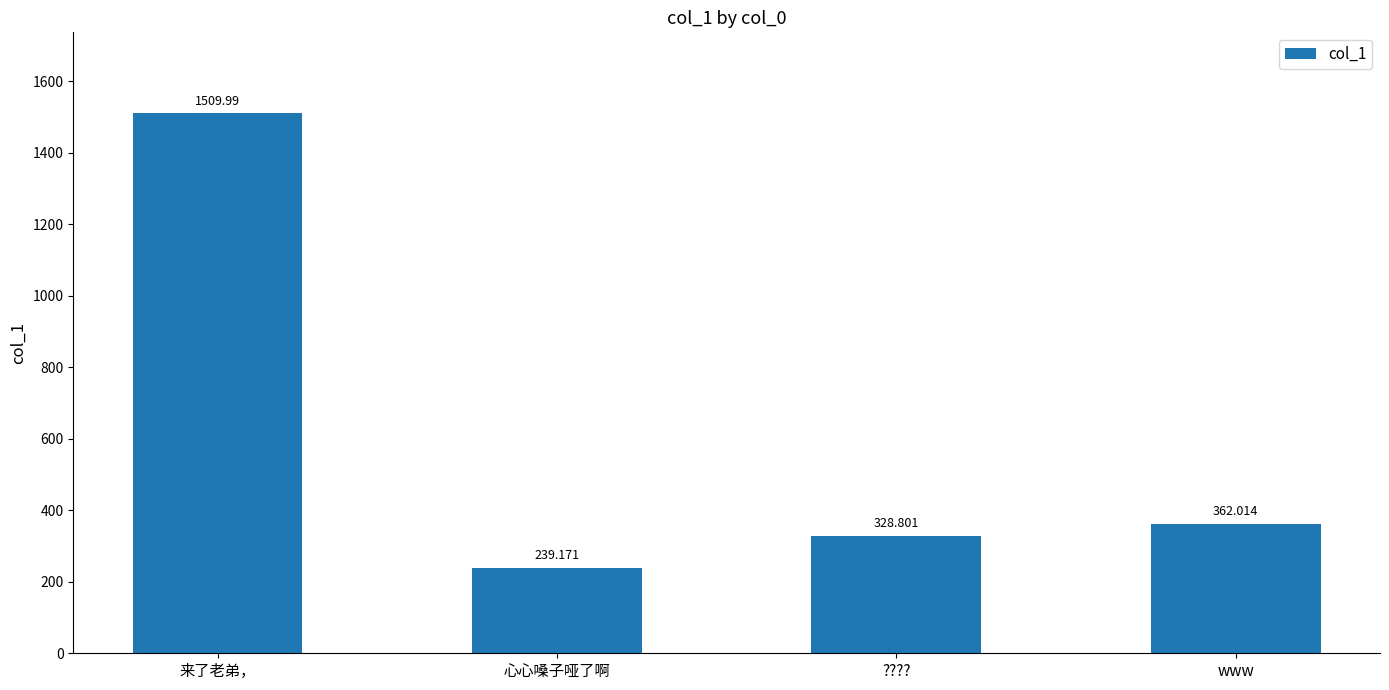

The value at 来了老弟， is 750.2. True or false?

False